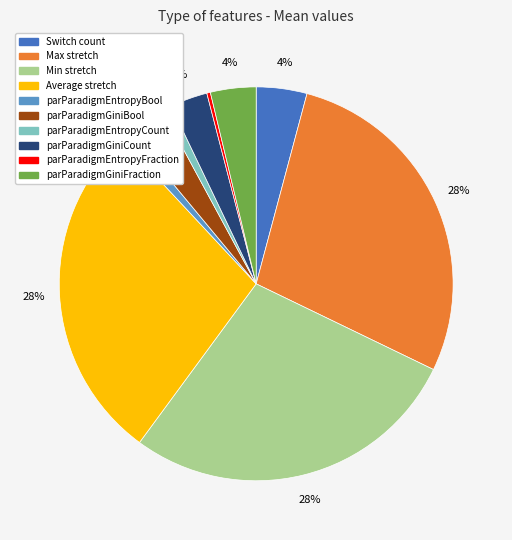

Is the sum of Average stretch and Max stretch greater than half?

Yes